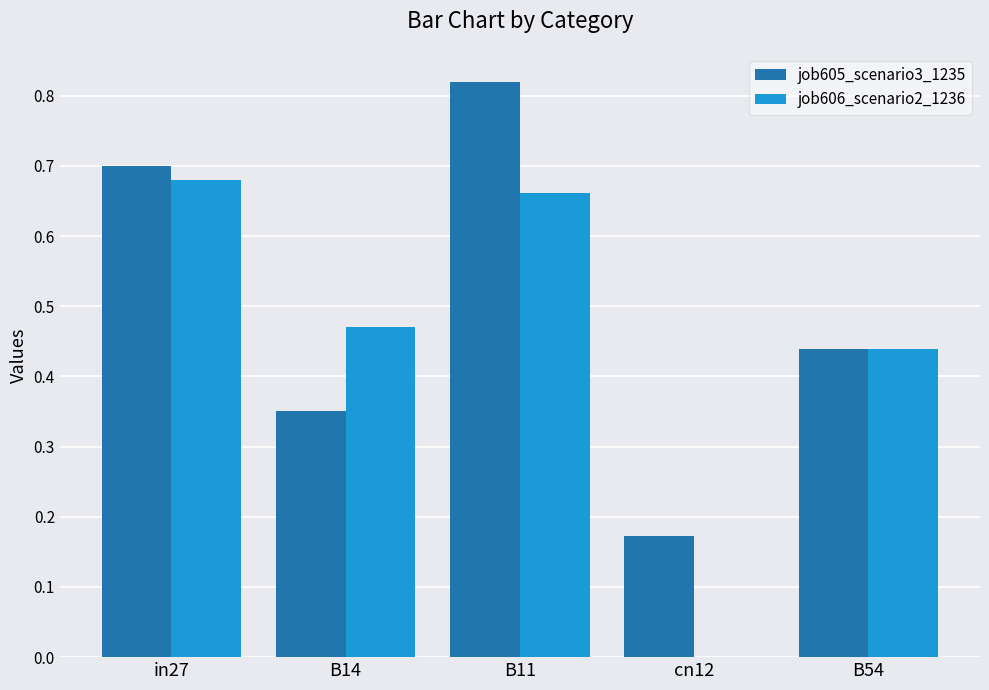

Is it true that job606_scenario2_1236 equals 0.7 at B14?

False